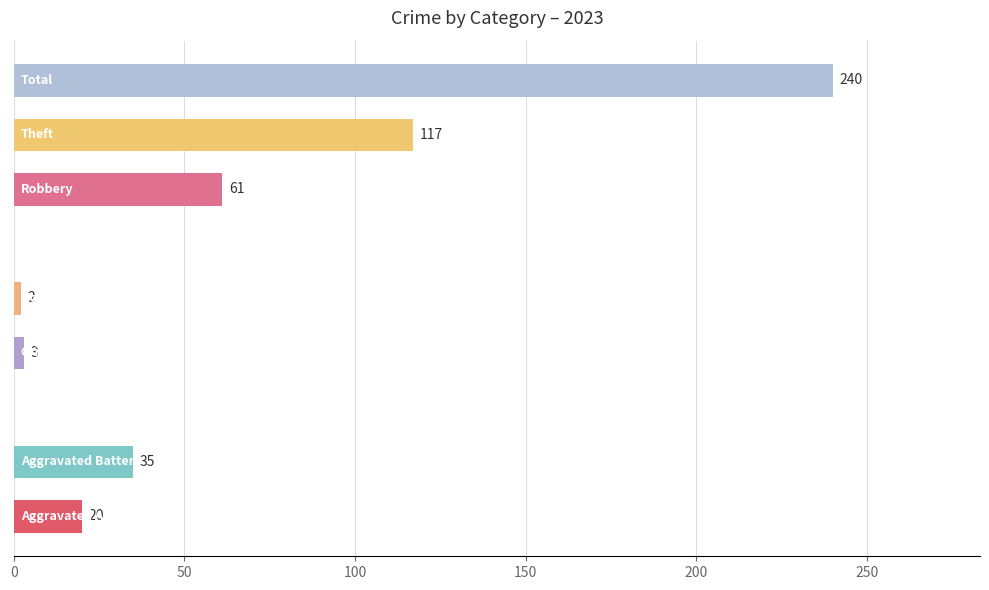

What is the greatest value displayed?

240